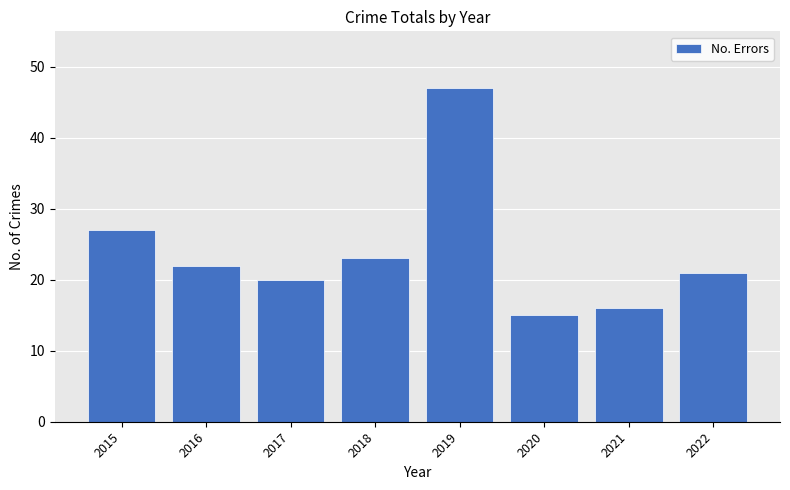

What is the value of the 6th bar from the left?

15